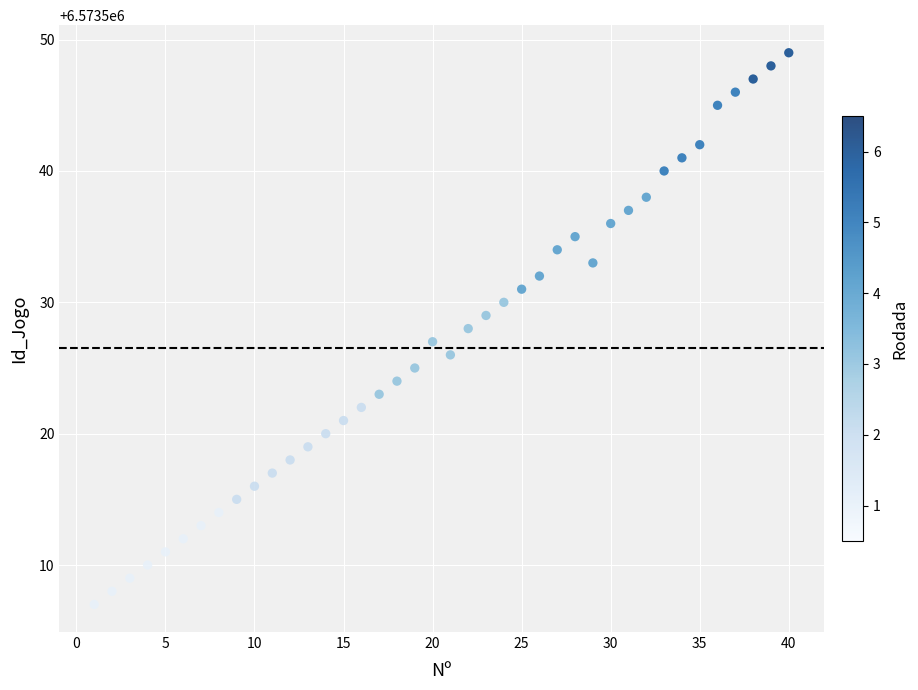

What is the range of X values (max minus min)?

39